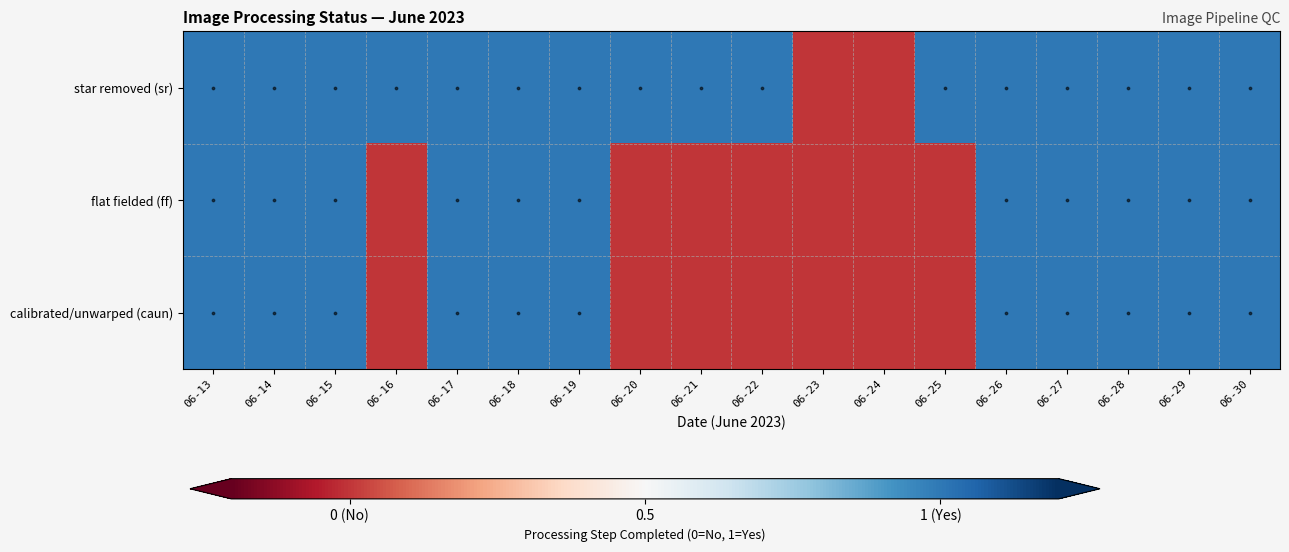

Rank the series by their maximum value, from highest to lowest.

star removed (sr), flat fielded (ff), calibrated/unwarped (caun)